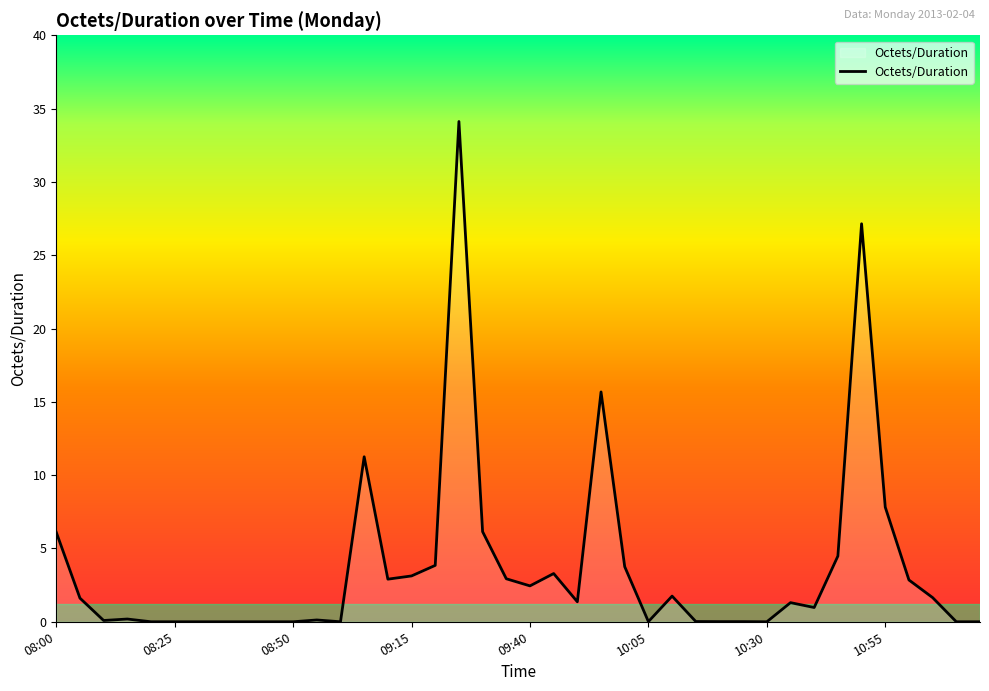

Does the chart have visible grid lines?

No